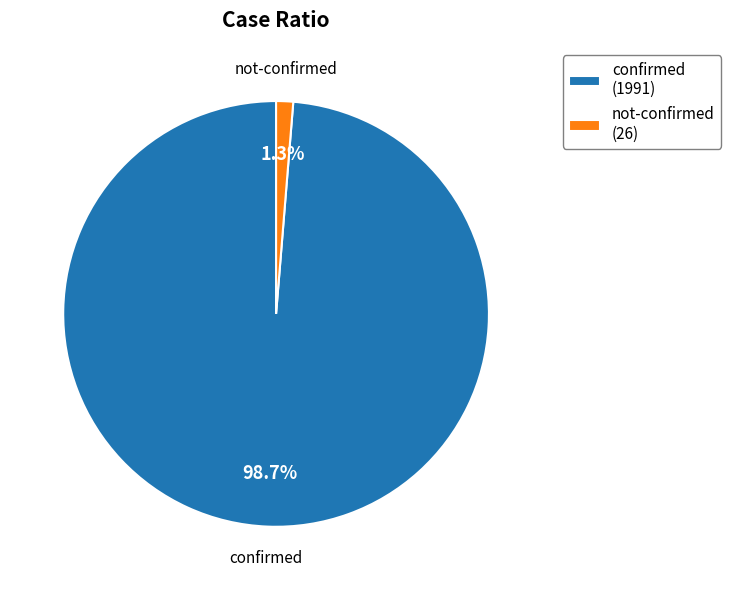

How many segments does this pie chart have?

2